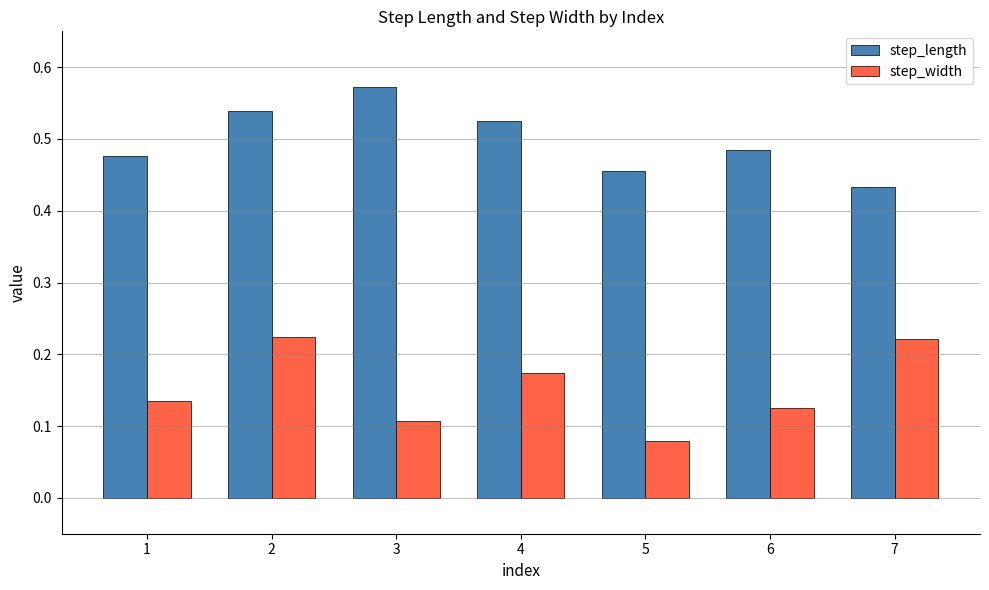

Which series has the widest spread of values?

step_width